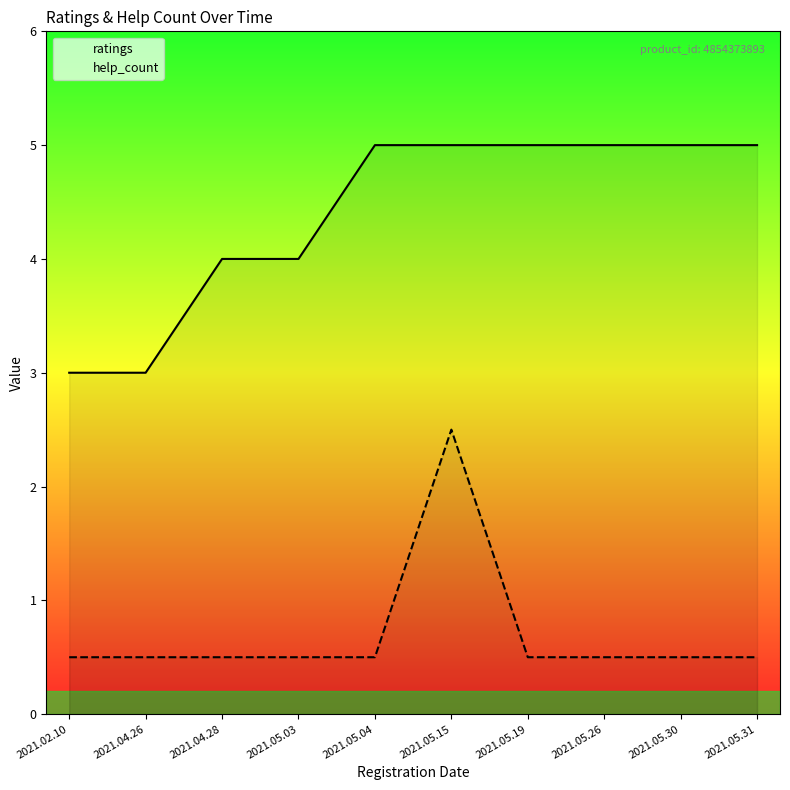

What is the label of the 10th point from the left?

2021.05.31